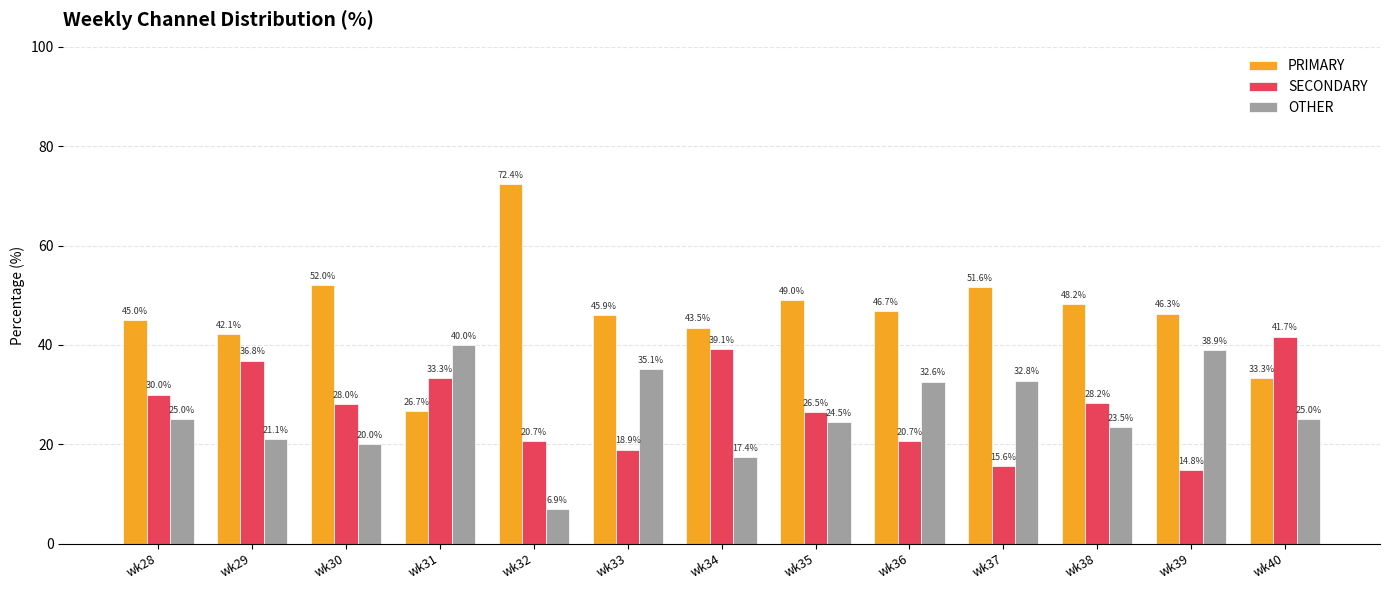

What is the greatest value displayed?

72.4